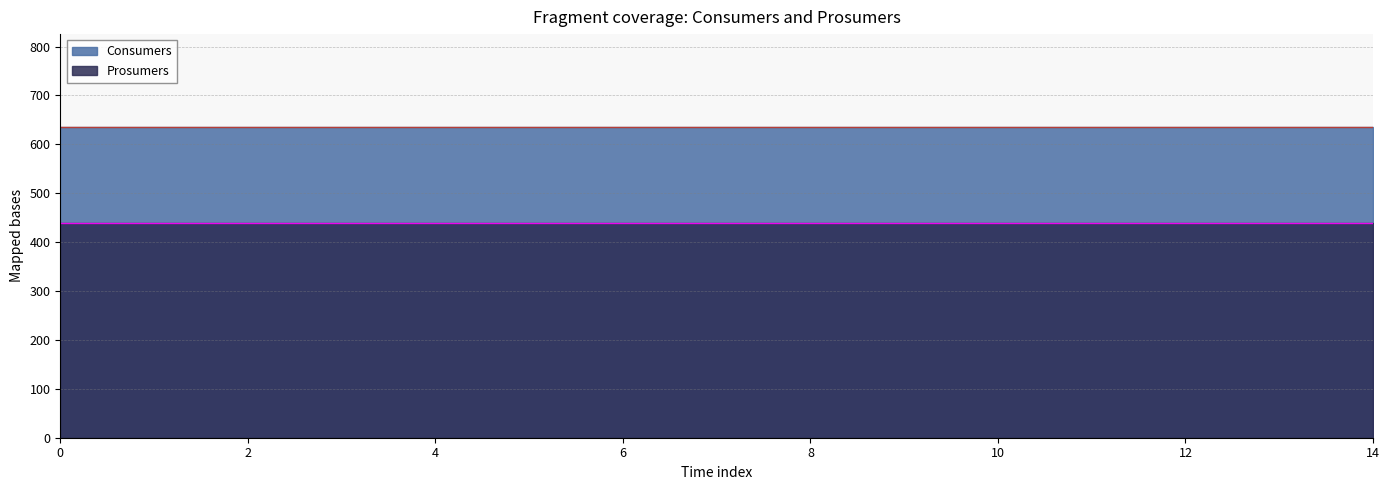

Which series has the widest spread of values?

Consumers